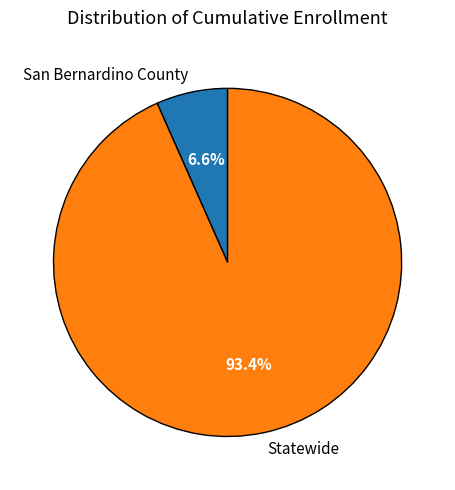

Between Statewide and San Bernardino County, which is larger?

Statewide